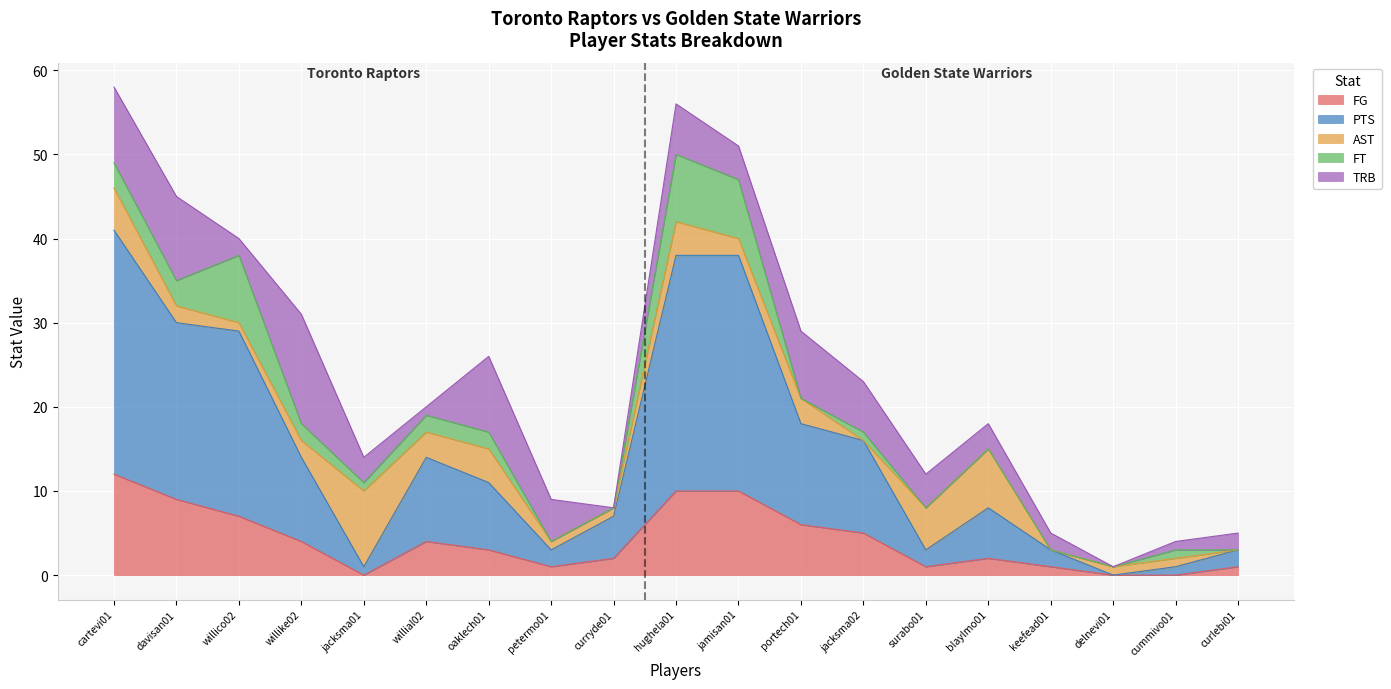

At which label does AST first exceed 2?

cartevi01